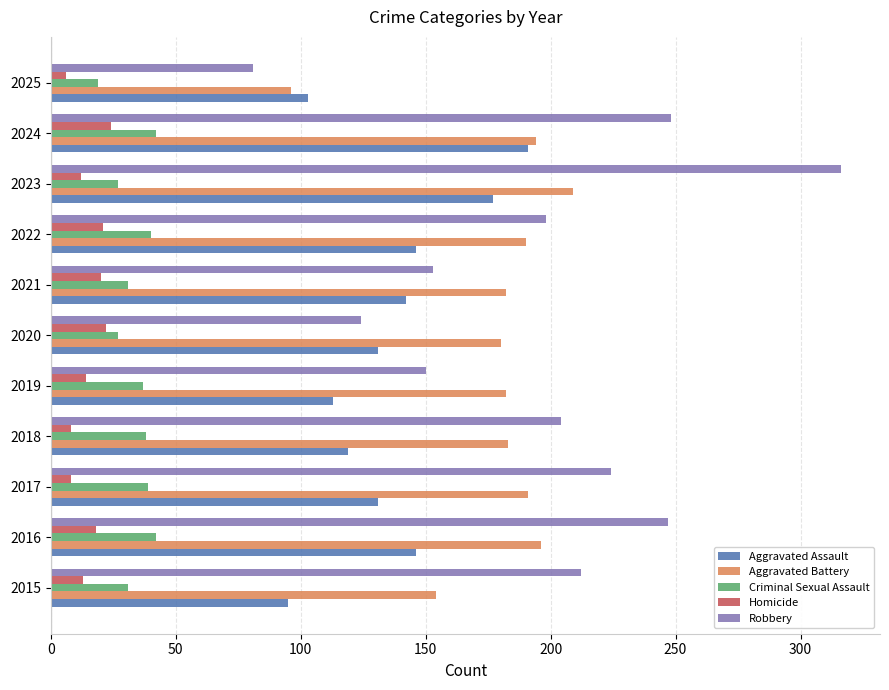

True or false: Robbery has a value of 125 at 2017.

False